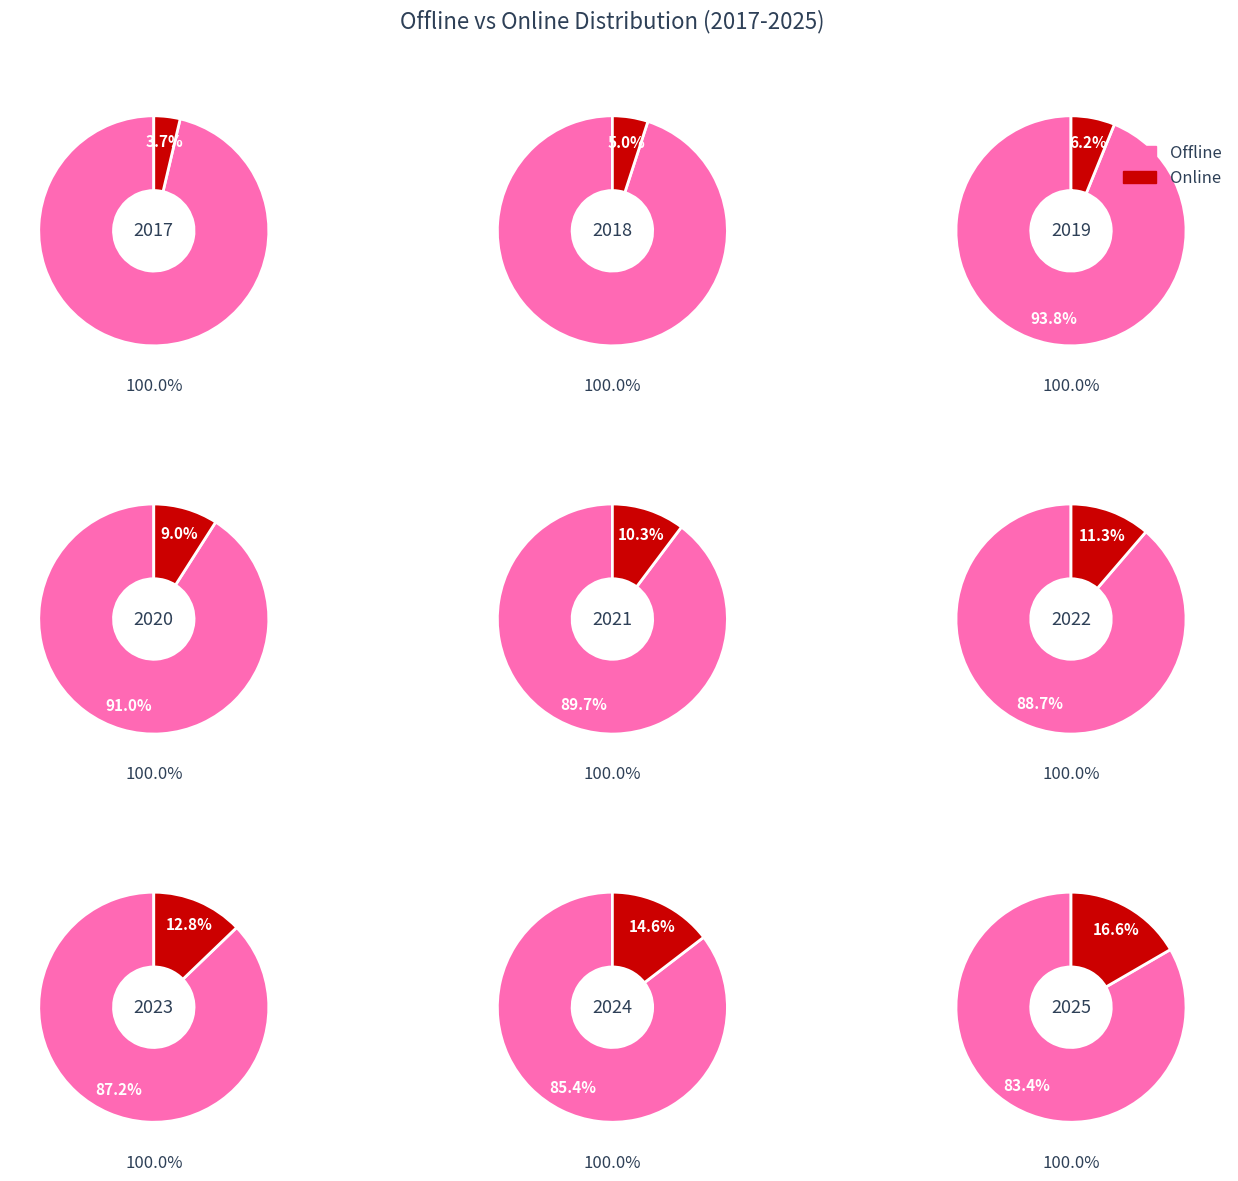

Do 5 and 7 together represent more than half of the pie?

No